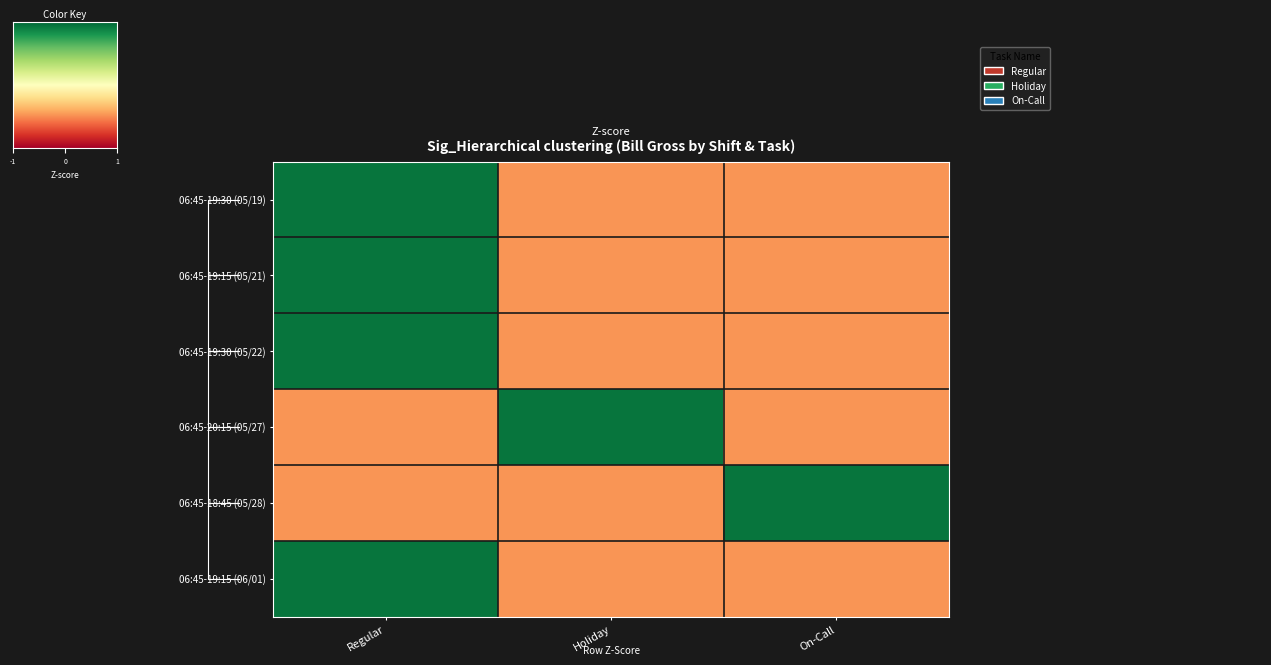

The value of 06:45-19:30 (05/22) at On-Call is -1.1. True or false?

False